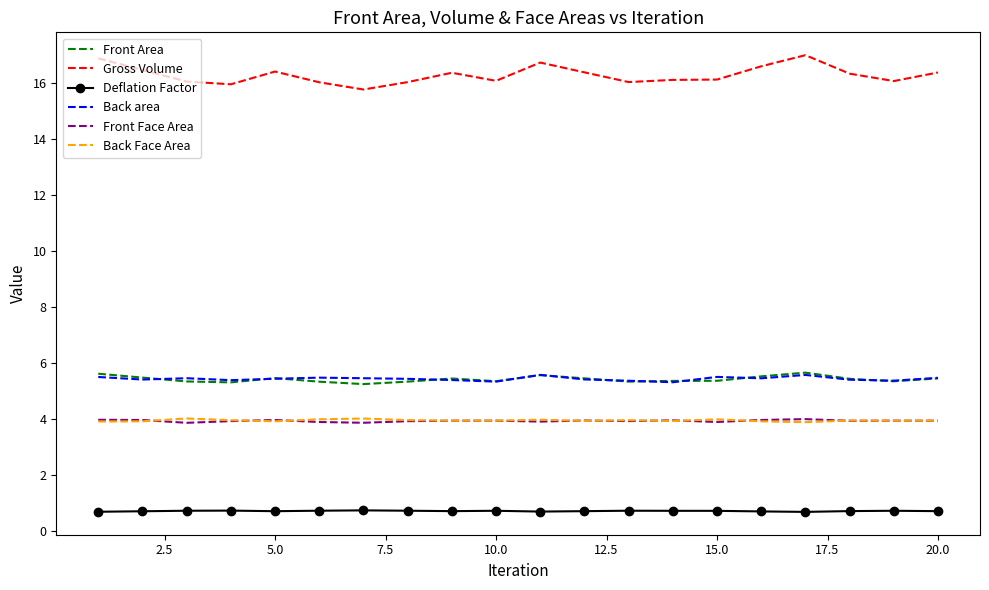

Which series has the widest spread of values?

Gross Volume